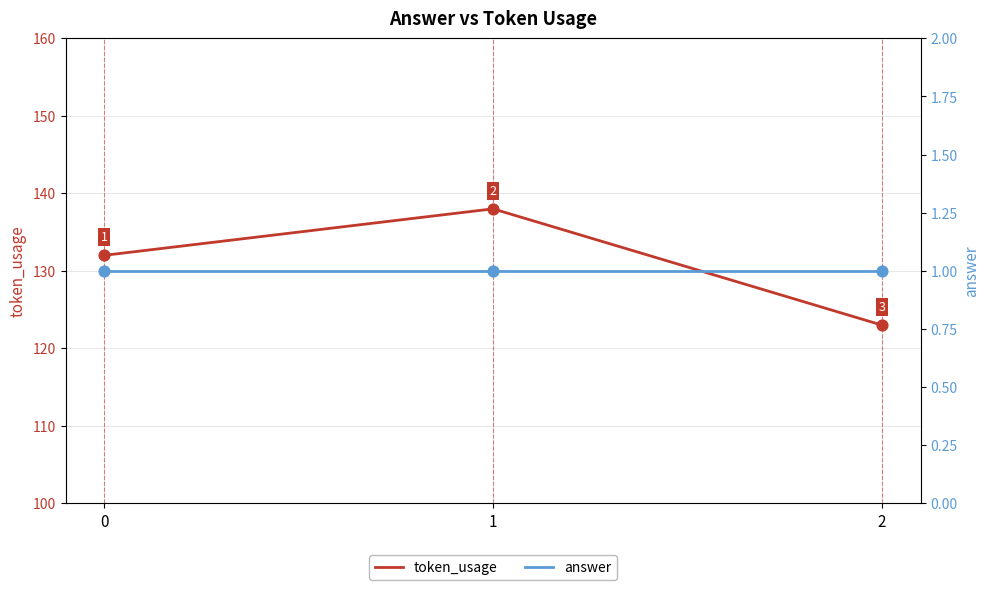

At which category is the sum across all series the highest?

1